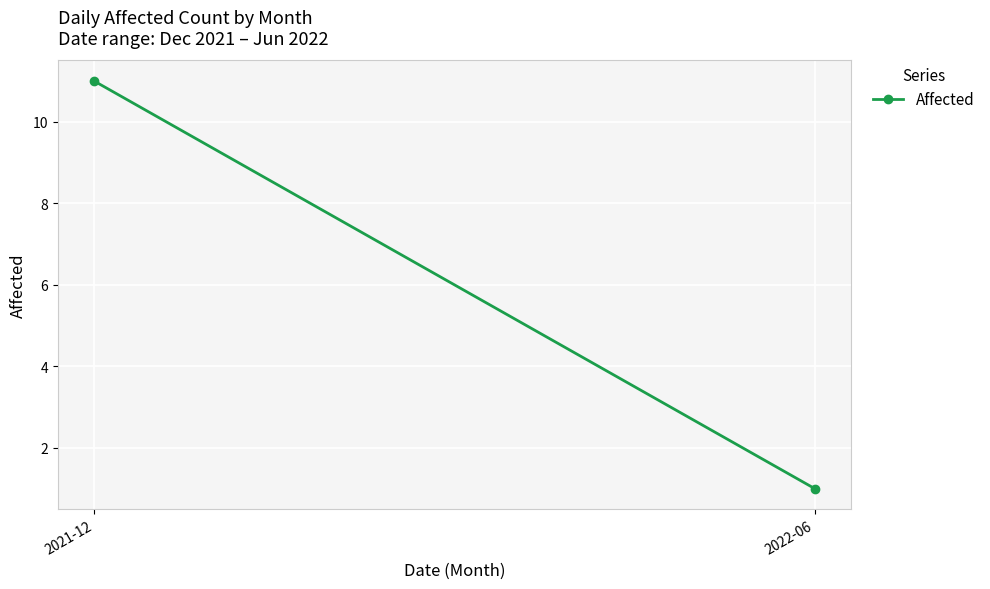

What is the approximate value at 2021-12, to the nearest 10?

10